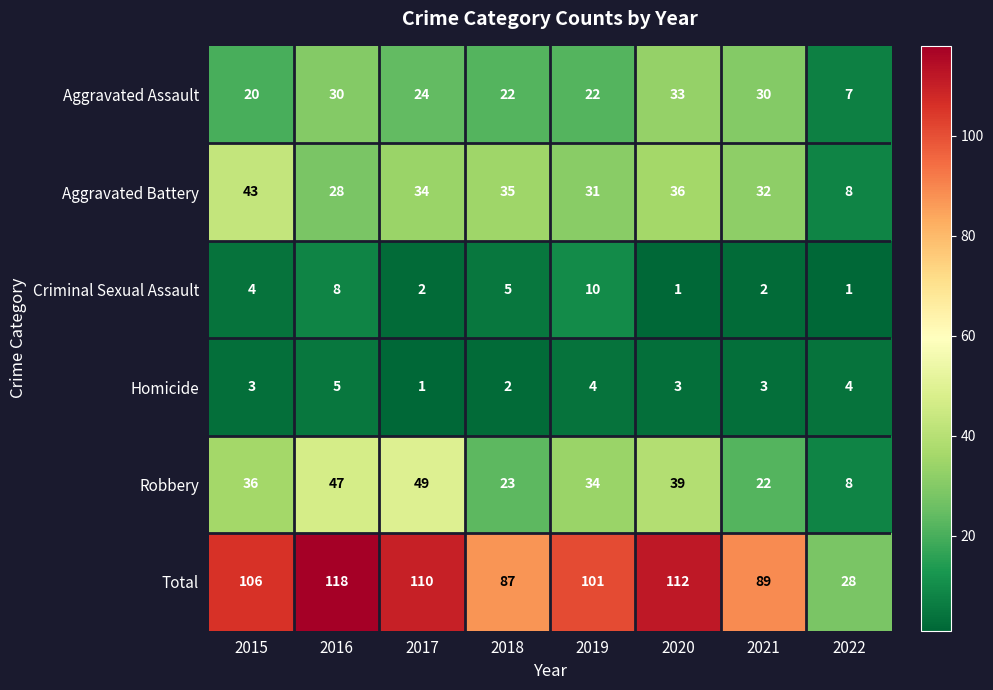

What is the sum of the Homicide values at 2017 and 2015?

4